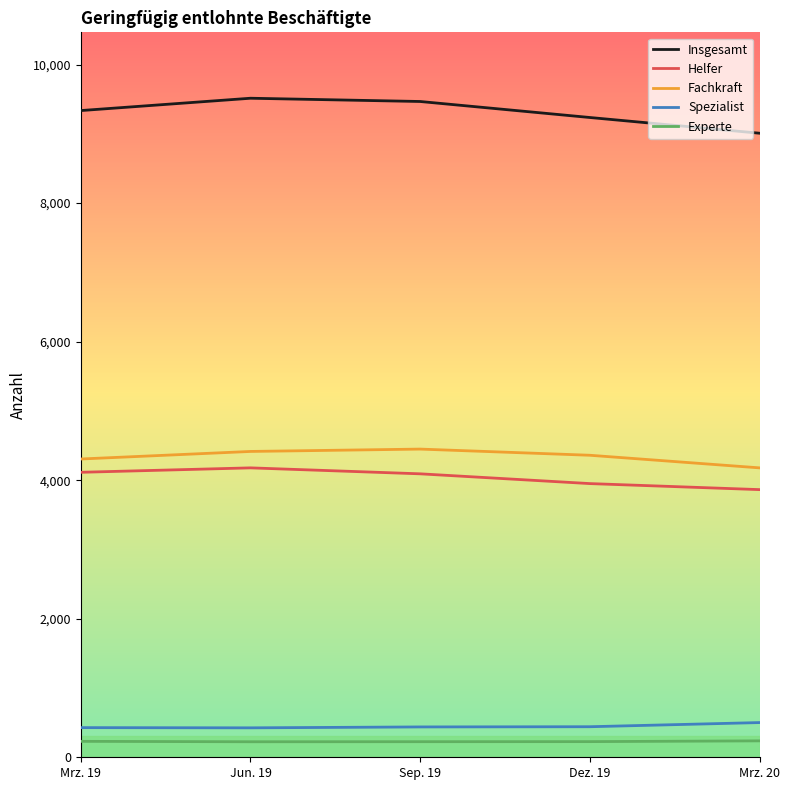

What position from the left is Mrz. 19?

1